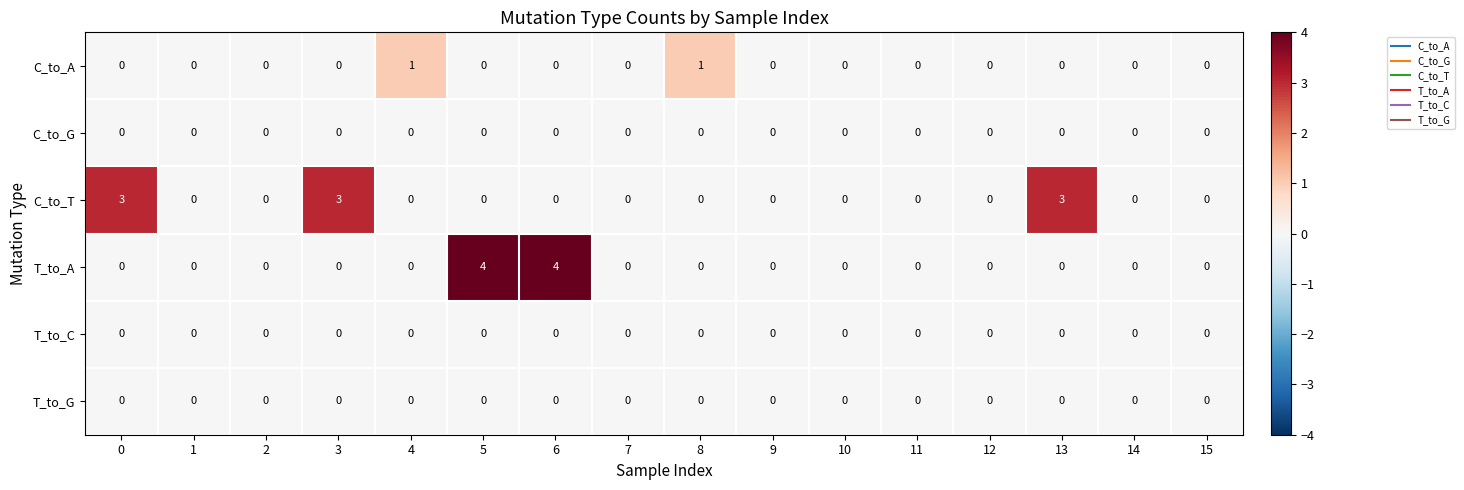

What is the difference between the maximum and minimum values in the T_to_A series?

4